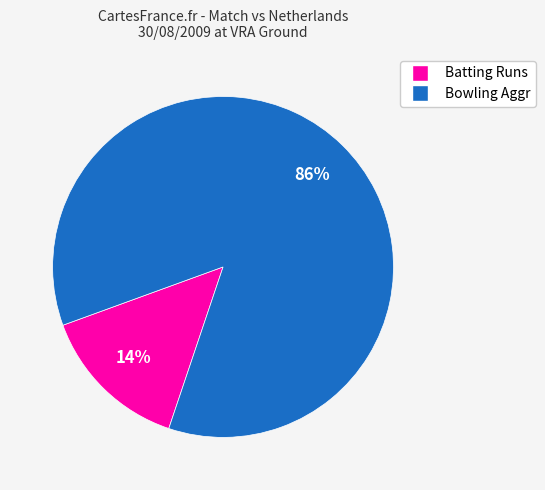

Is there any slice that represents more than half of the pie?

Yes